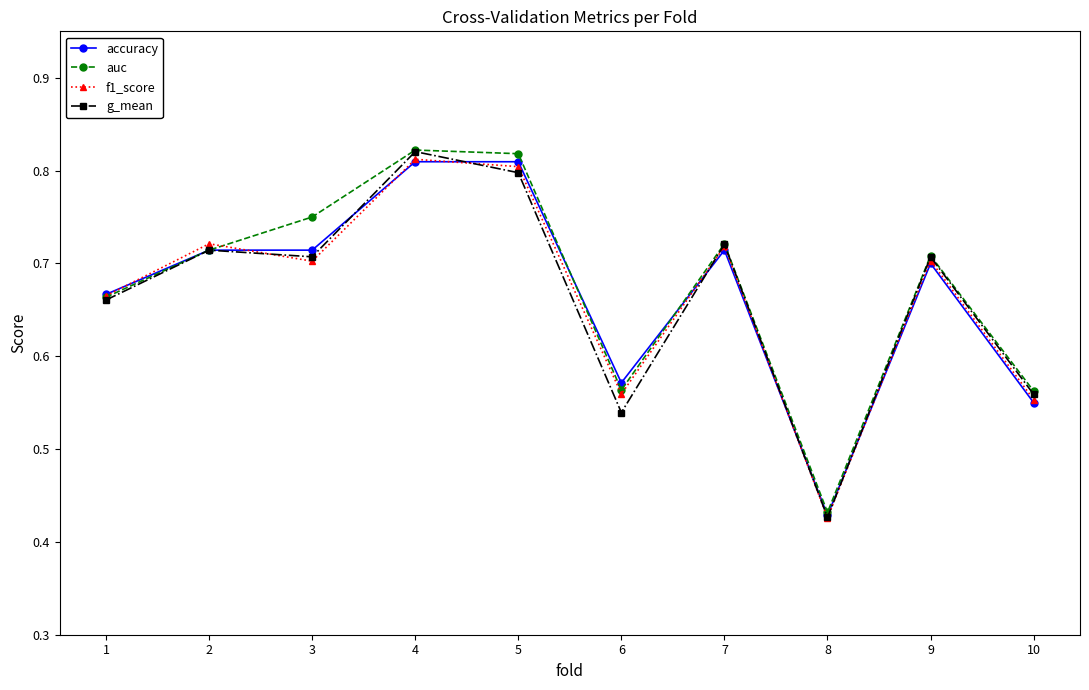

The accuracy series shows 0.8 at 4. True or false?

True